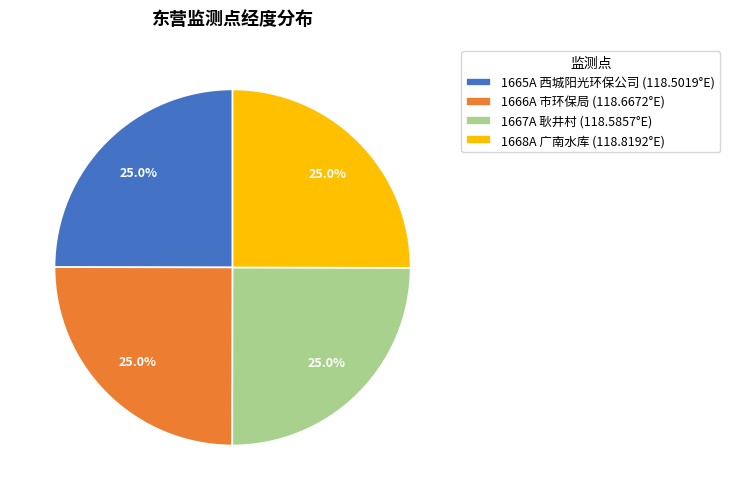

How many segments does this pie chart have?

4